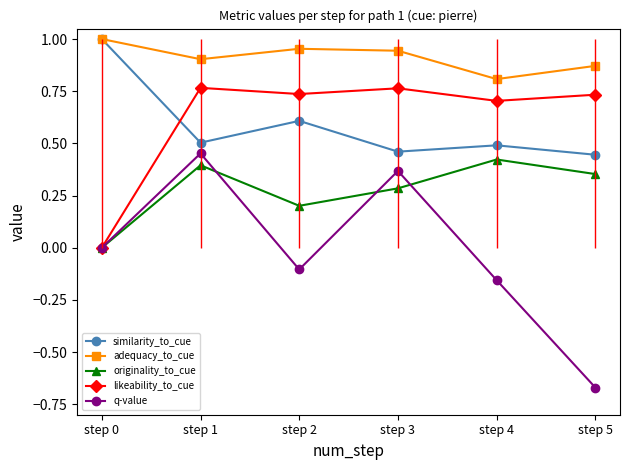

True or false: originality_to_cue and likeability_to_cue intersect in this chart.

False